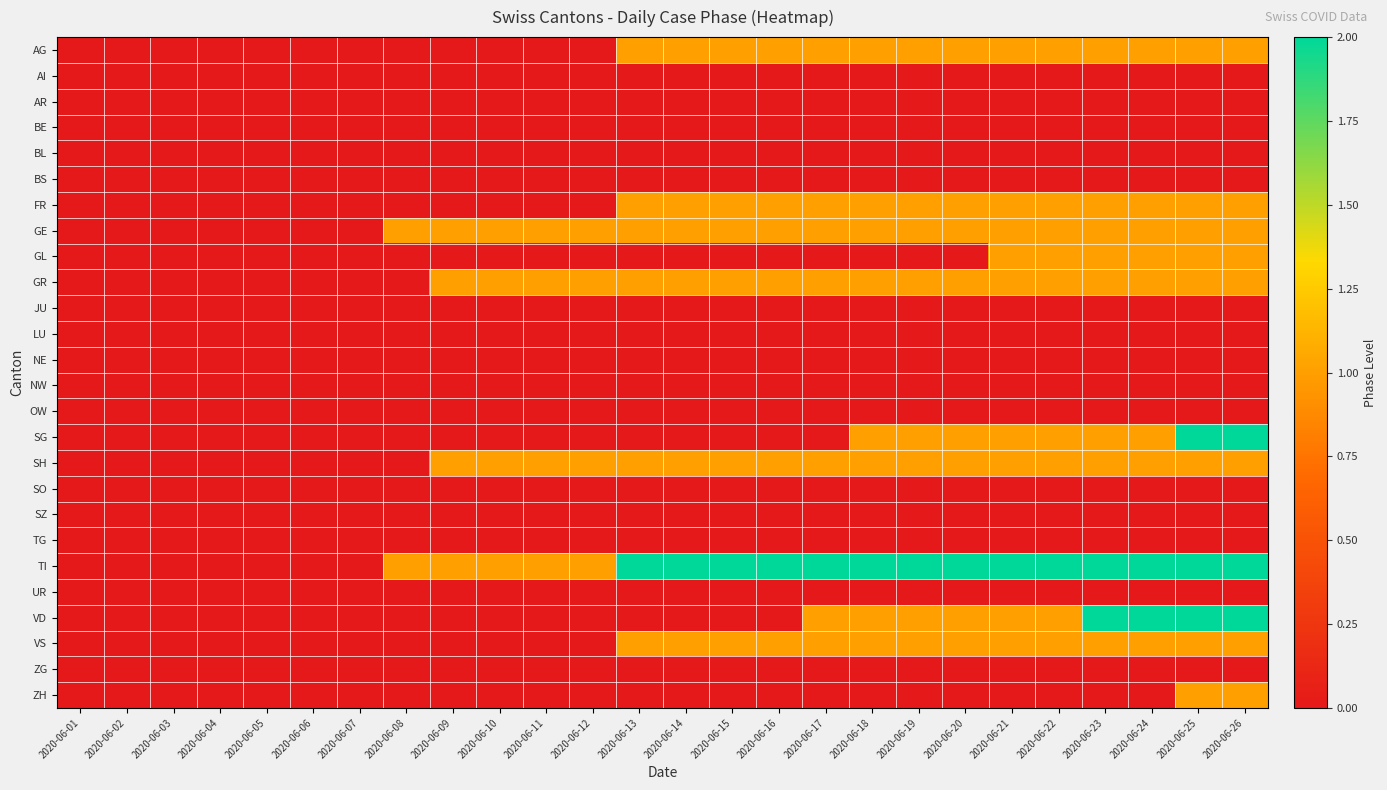

At which category does the chart reach its minimum across all series?

2020-06-01